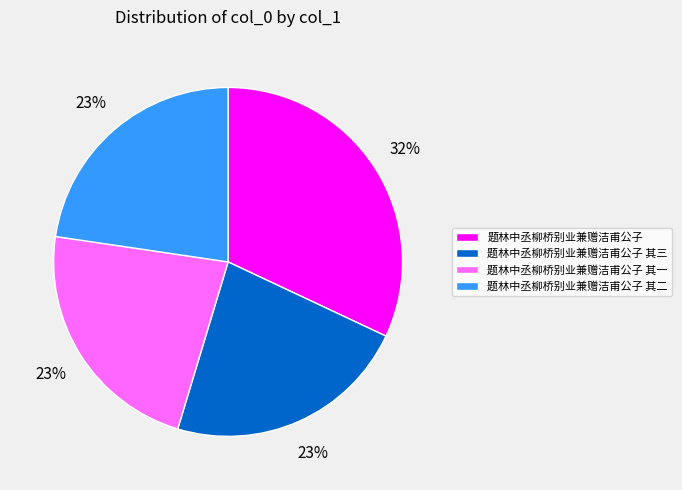

Do 题林中丞柳桥别业兼赠洁甫公子 其一 and 题林中丞柳桥别业兼赠洁甫公子 其二 together represent more than half of the pie?

No